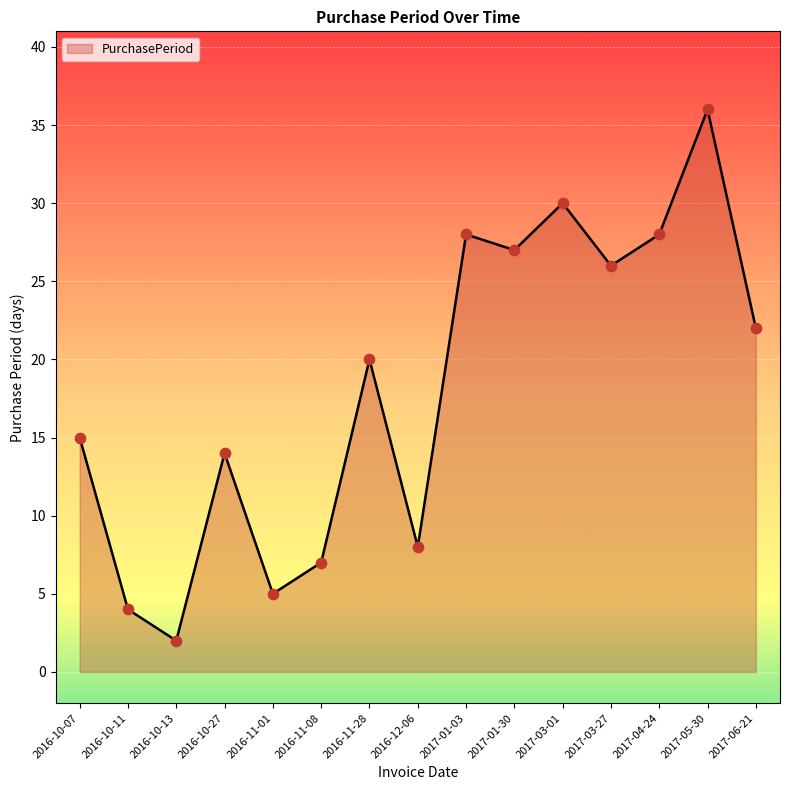

Which has a higher value, 2016-10-07 or 2016-10-13?

2016-10-07